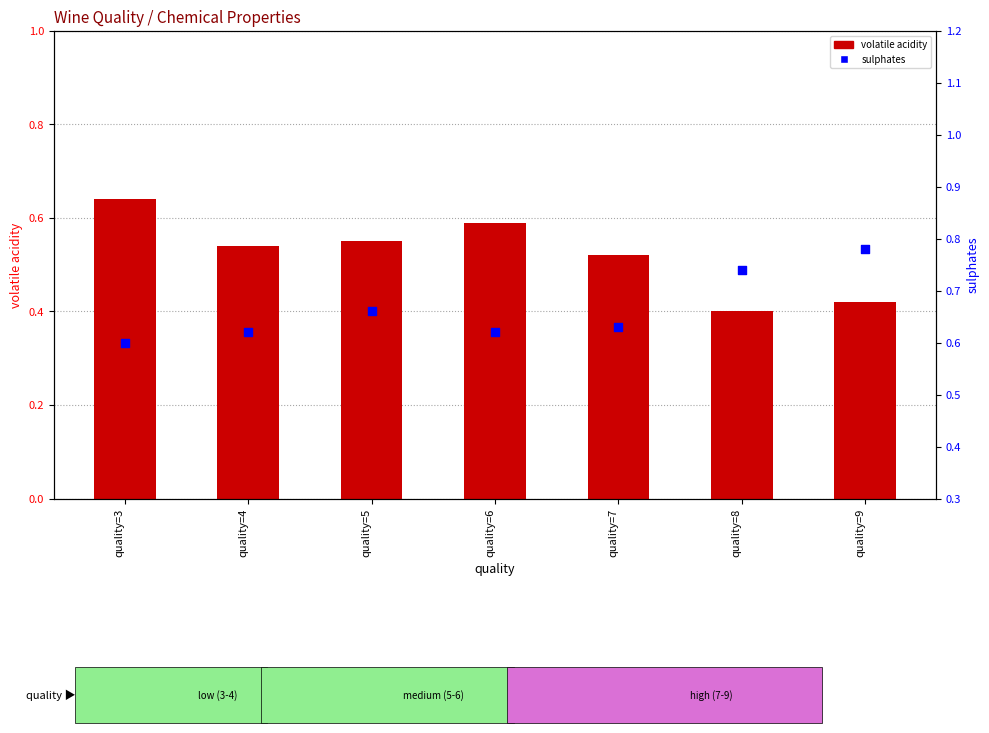

Which series has the widest spread of Y values?

volatile acidity